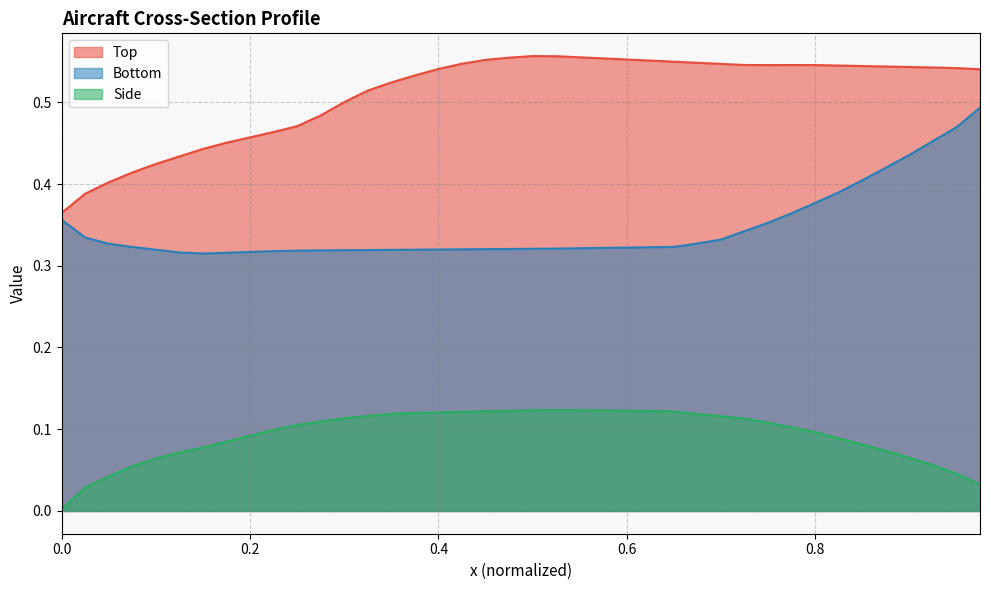

What is the average value of the Top series?

0.5